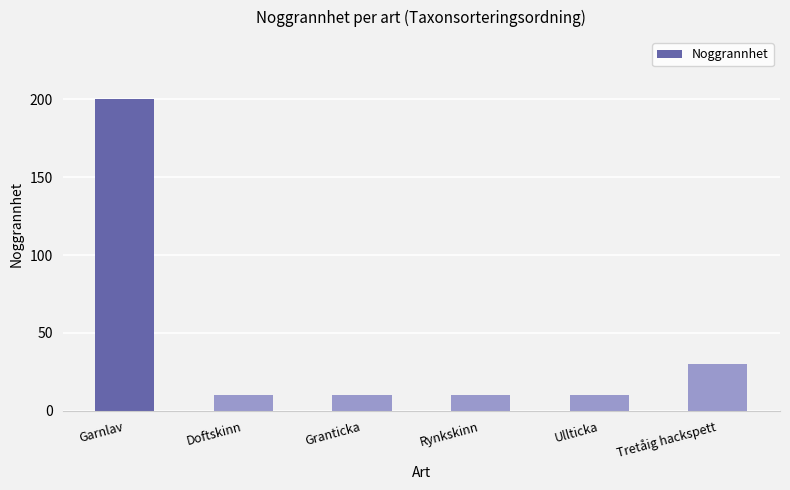

What is the maximum value shown in the chart?

200